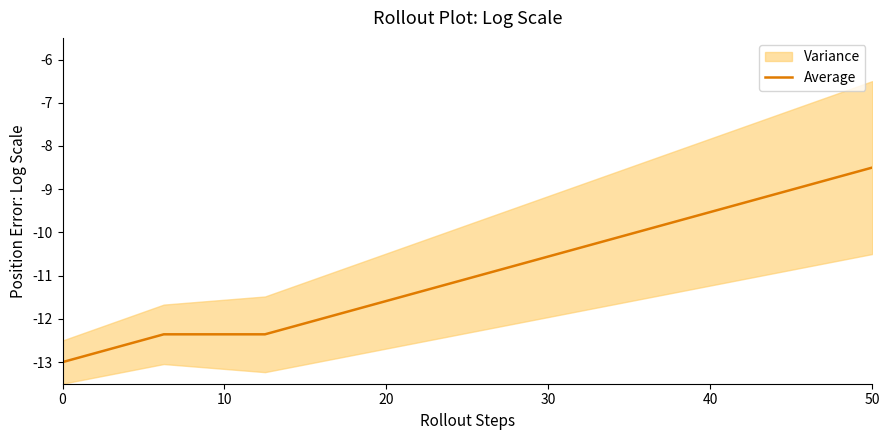

What is the maximum value for Average?

-8.5